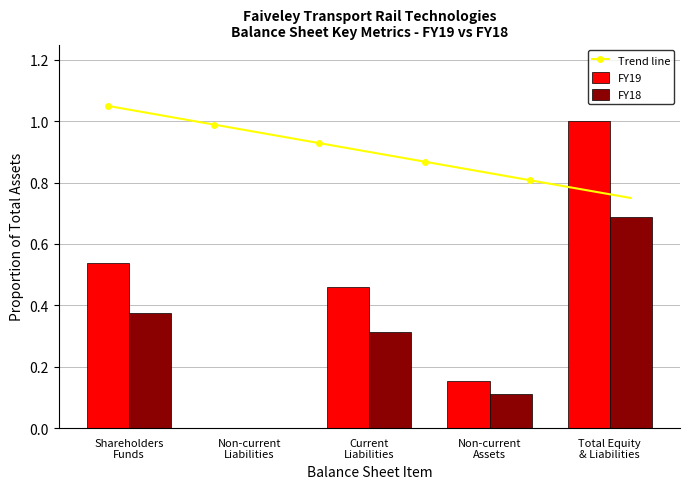

What is the sum of all FY18 values?

1.5